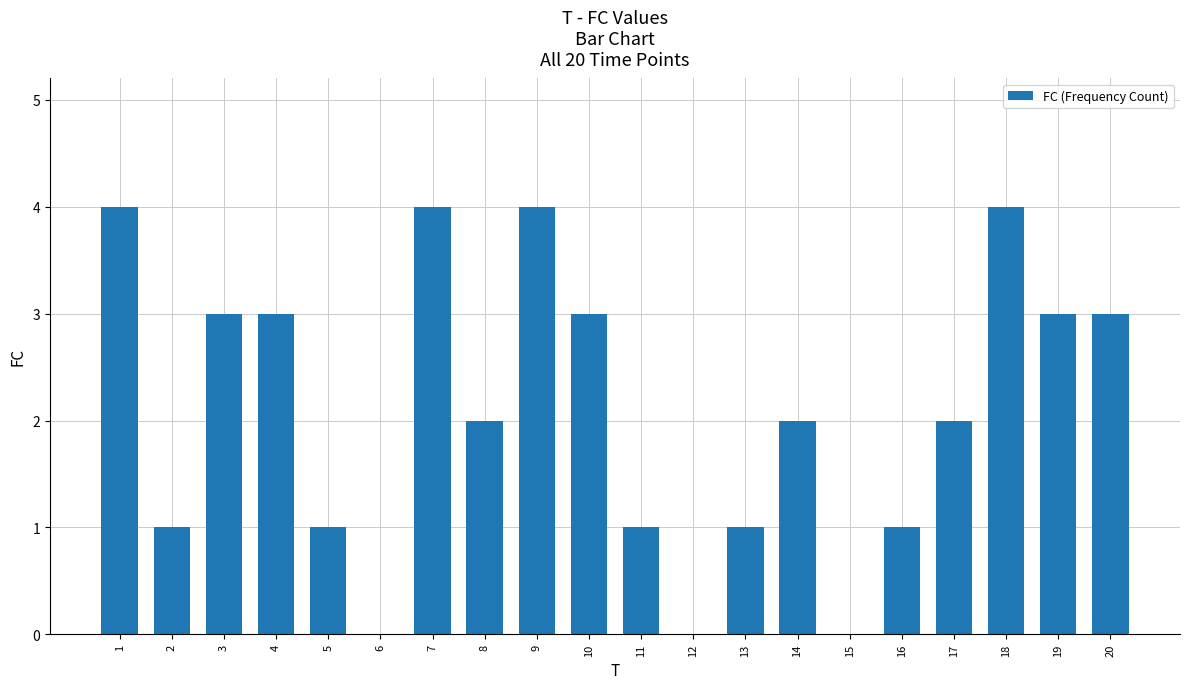

Count the values in the range 1 to 3.

13